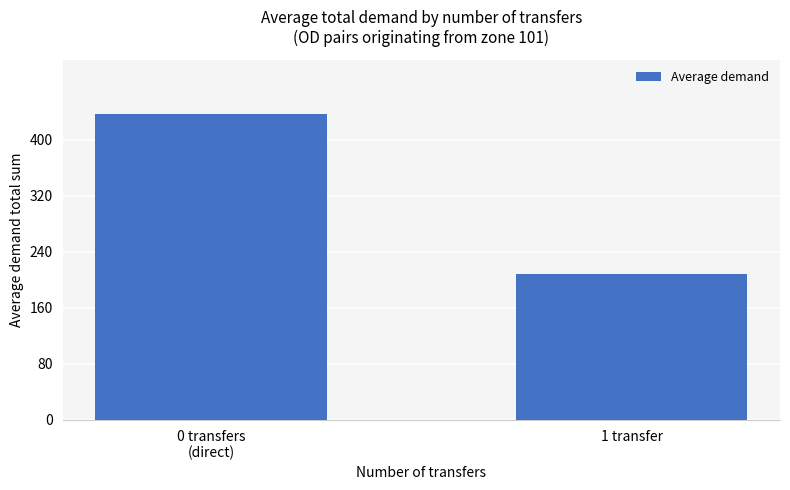

The value at 1 transfer is 208.6. True or false?

True